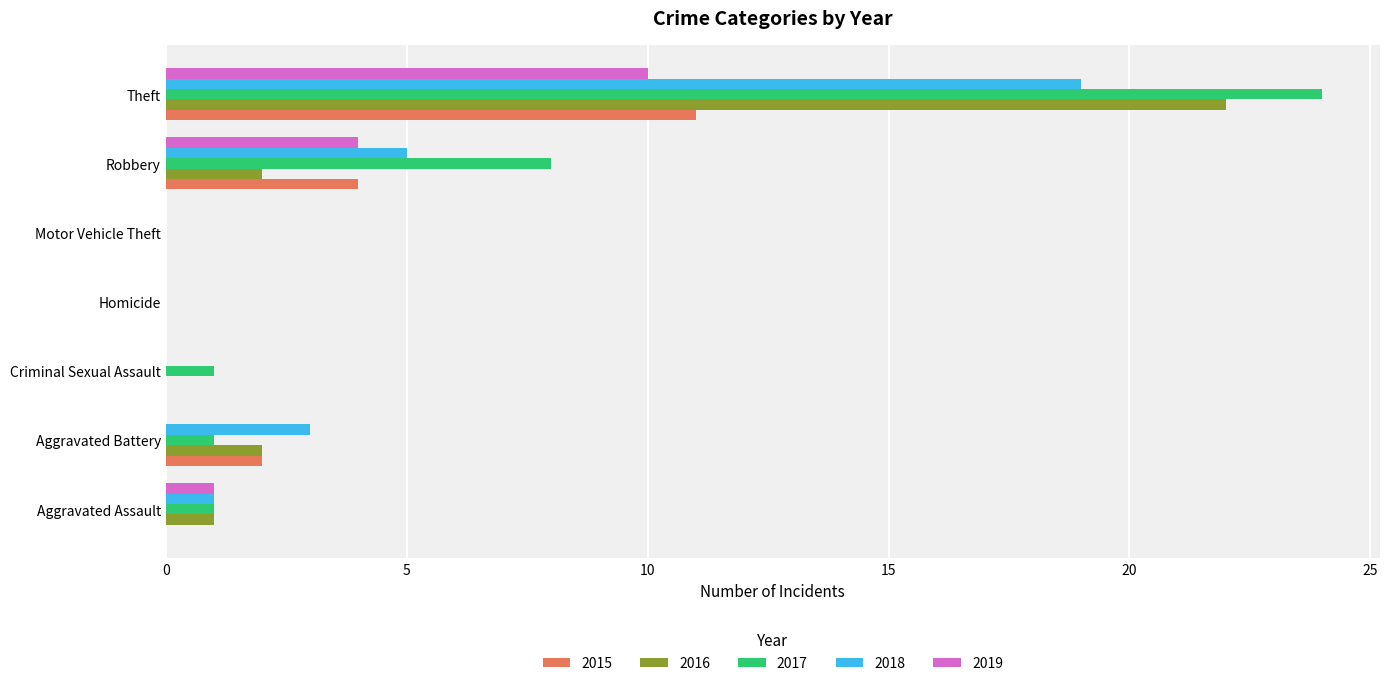

What is the spread (max minus min) of values at Aggravated Battery?

3